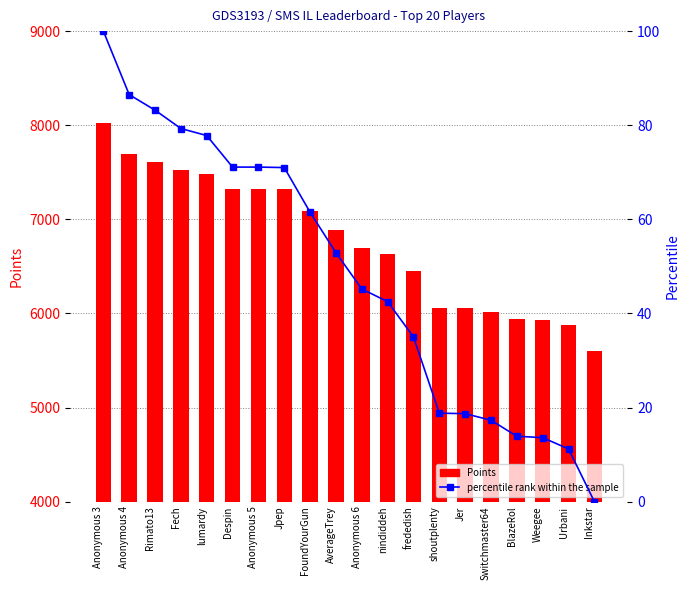

What is the difference between the second highest and second lowest values in the percentile rank within the sample series?

75.3